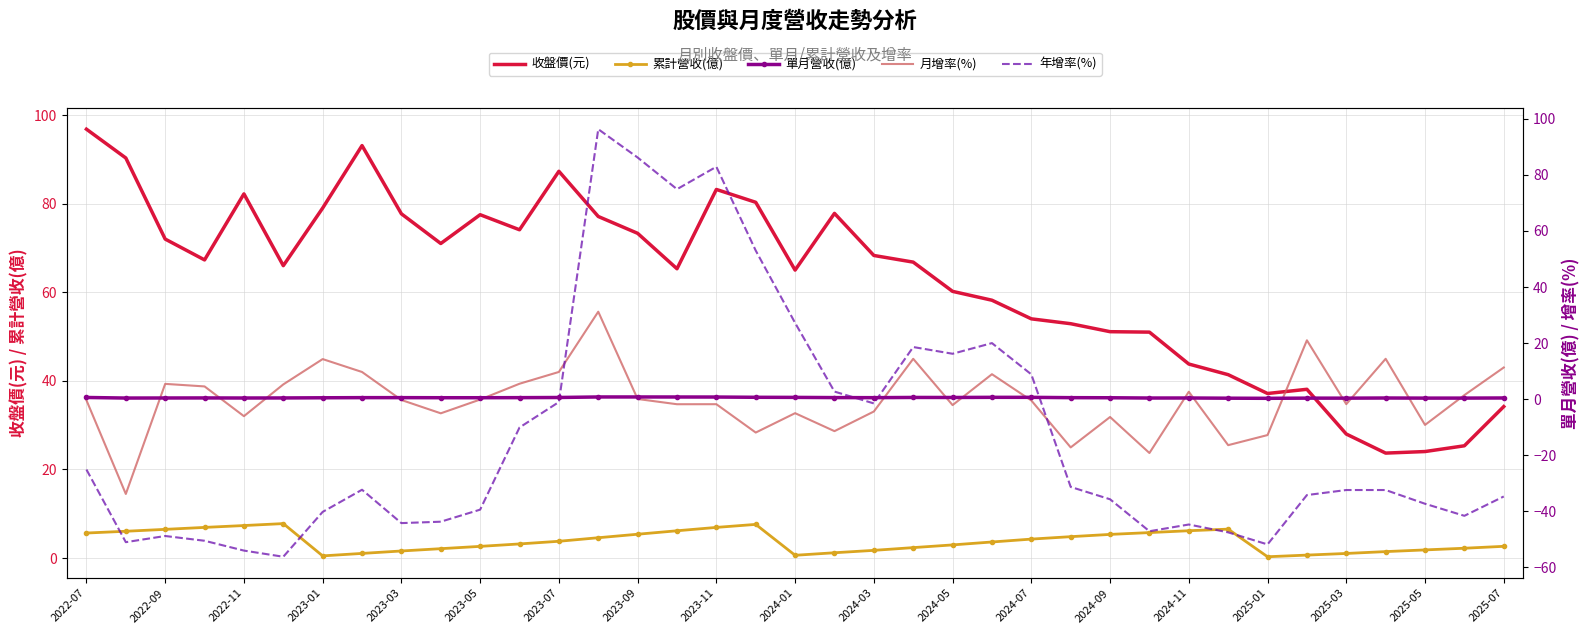

What is the lowest value of the 收盤價(元) series?

23.7